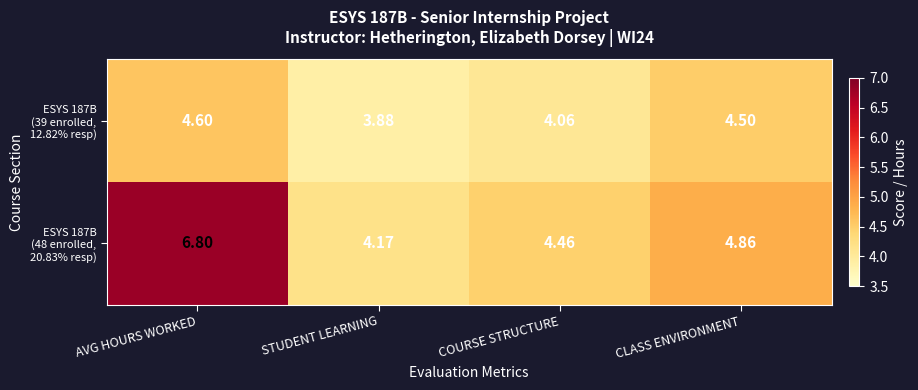

At which category is the sum across all series the highest?

AVG HOURS WORKED